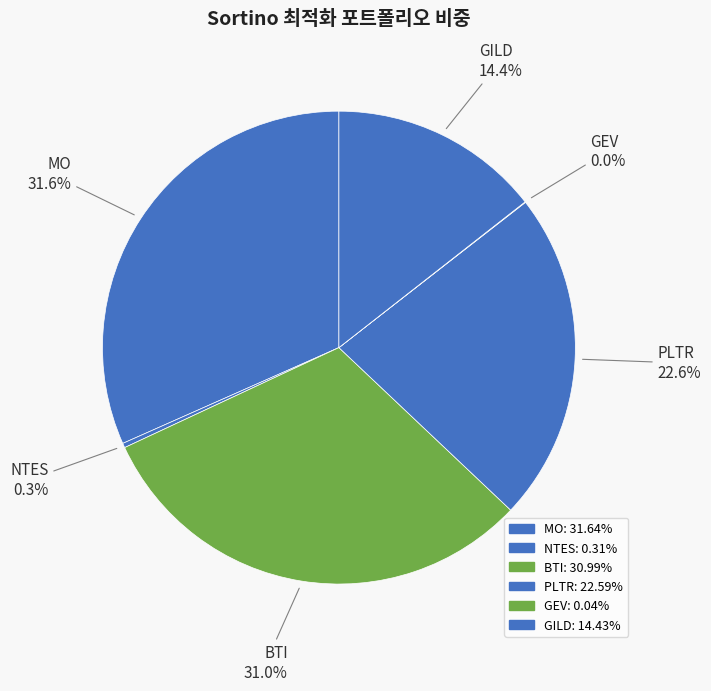

Which category has the biggest portion of the pie?

MO